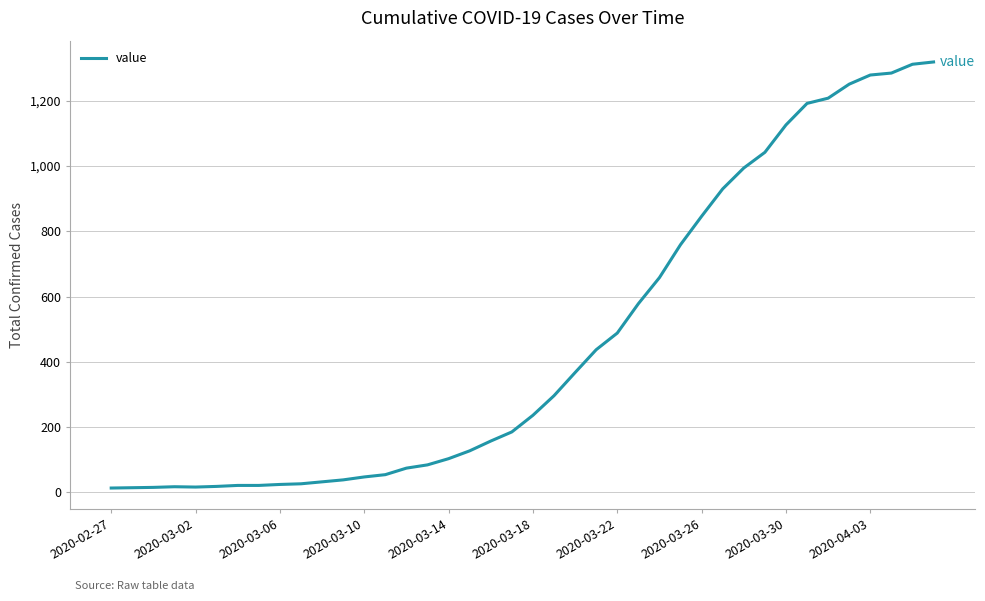

What is the maximum value shown in the chart?

1319